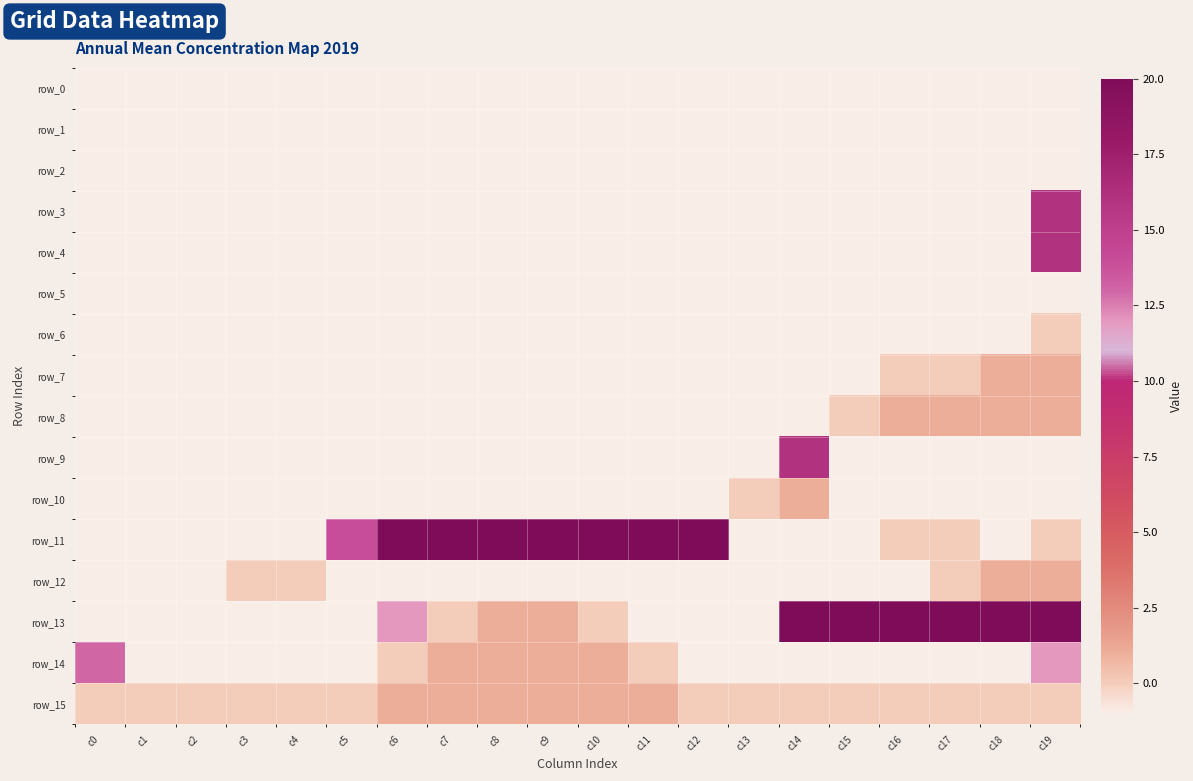

Reading left to right, list all the values displayed in this chart.

row_0: c0=-1	c1=-1	c2=-1	c3=-1	c4=-1	c5=-1	c6=-1	c7=-1	c8=-1	c9=-1	c10=-1	c11=-1	c12=-1	c13=-1	c14=-1	c15=-1	c16=-1	c17=-1	c18=-1	c19=-1
row_1: c0=-1	c1=-1	c2=-1	c3=-1	c4=-1	c5=-1	c6=-1	c7=-1	c8=-1	c9=-1	c10=-1	c11=-1	c12=-1	c13=-1	c14=-1	c15=-1	c16=-1	c17=-1	c18=-1	c19=-1
row_2: c0=-1	c1=-1	c2=-1	c3=-1	c4=-1	c5=-1	c6=-1	c7=-1	c8=-1	c9=-1	c10=-1	c11=-1	c12=-1	c13=-1	c14=-1	c15=-1	c16=-1	c17=-1	c18=-1	c19=-1
row_3: c0=-1	c1=-1	c2=-1	c3=-1	c4=-1	c5=-1	c6=-1	c7=-1	c8=-1	c9=-1	c10=-1	c11=-1	c12=-1	c13=-1	c14=-1	c15=-1	c16=-1	c17=-1	c18=-1	c19=16
row_4: c0=-1	c1=-1	c2=-1	c3=-1	c4=-1	c5=-1	c6=-1	c7=-1	c8=-1	c9=-1	c10=-1	c11=-1	c12=-1	c13=-1	c14=-1	c15=-1	c16=-1	c17=-1	c18=-1	c19=16
row_5: c0=-1	c1=-1	c2=-1	c3=-1	c4=-1	c5=-1	c6=-1	c7=-1	c8=-1	c9=-1	c10=-1	c11=-1	c12=-1	c13=-1	c14=-1	c15=-1	c16=-1	c17=-1	c18=-1	c19=-1
row_6: c0=-1	c1=-1	c2=-1	c3=-1	c4=-1	c5=-1	c6=-1	c7=-1	c8=-1	c9=-1	c10=-1	c11=-1	c12=-1	c13=-1	c14=-1	c15=-1	c16=-1	c17=-1	c18=-1	c19=0
row_7: c0=-1	c1=-1	c2=-1	c3=-1	c4=-1	c5=-1	c6=-1	c7=-1	c8=-1	c9=-1	c10=-1	c11=-1	c12=-1	c13=-1	c14=-1	c15=-1	c16=0	c17=0	c18=1	c19=1
row_8: c0=-1	c1=-1	c2=-1	c3=-1	c4=-1	c5=-1	c6=-1	c7=-1	c8=-1	c9=-1	c10=-1	c11=-1	c12=-1	c13=-1	c14=-1	c15=0	c16=1	c17=1	c18=1	c19=1
row_9: c0=-1	c1=-1	c2=-1	c3=-1	c4=-1	c5=-1	c6=-1	c7=-1	c8=-1	c9=-1	c10=-1	c11=-1	c12=-1	c13=-1	c14=16	c15=-1	c16=-1	c17=-1	c18=-1	c19=-1
row_10: c0=-1	c1=-1	c2=-1	c3=-1	c4=-1	c5=-1	c6=-1	c7=-1	c8=-1	c9=-1	c10=-1	c11=-1	c12=-1	c13=0	c14=1	c15=-1	c16=-1	c17=-1	c18=-1	c19=-1
row_11: c0=-1	c1=-1	c2=-1	c3=-1	c4=-1	c5=14	c6=20	c7=20	c8=20	c9=20	c10=20	c11=20	c12=20	c13=-1	c14=-1	c15=-1	c16=0	c17=0	c18=-1	c19=0
row_12: c0=-1	c1=-1	c2=-1	c3=0	c4=0	c5=-1	c6=-1	c7=-1	c8=-1	c9=-1	c10=-1	c11=-1	c12=-1	c13=-1	c14=-1	c15=-1	c16=-1	c17=0	c18=1	c19=1
row_13: c0=-1	c1=-1	c2=-1	c3=-1	c4=-1	c5=-1	c6=12	c7=0	c8=1	c9=1	c10=0	c11=-1	c12=-1	c13=-1	c14=20	c15=20	c16=20	c17=20	c18=20	c19=20
row_14: c0=13	c1=-1	c2=-1	c3=-1	c4=-1	c5=-1	c6=0	c7=1	c8=1	c9=1	c10=1	c11=0	c12=-1	c13=-1	c14=-1	c15=-1	c16=-1	c17=-1	c18=-1	c19=12
row_15: c0=0	c1=0	c2=0	c3=0	c4=0	c5=0	c6=1	c7=1	c8=1	c9=1	c10=1	c11=1	c12=0	c13=0	c14=0	c15=0	c16=0	c17=0	c18=0	c19=0